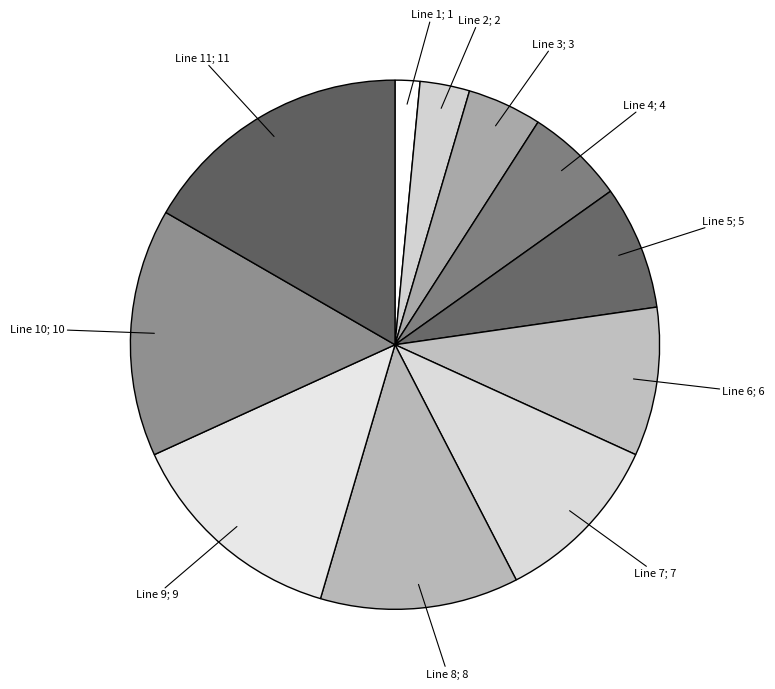

Does any single category account for the majority?

No